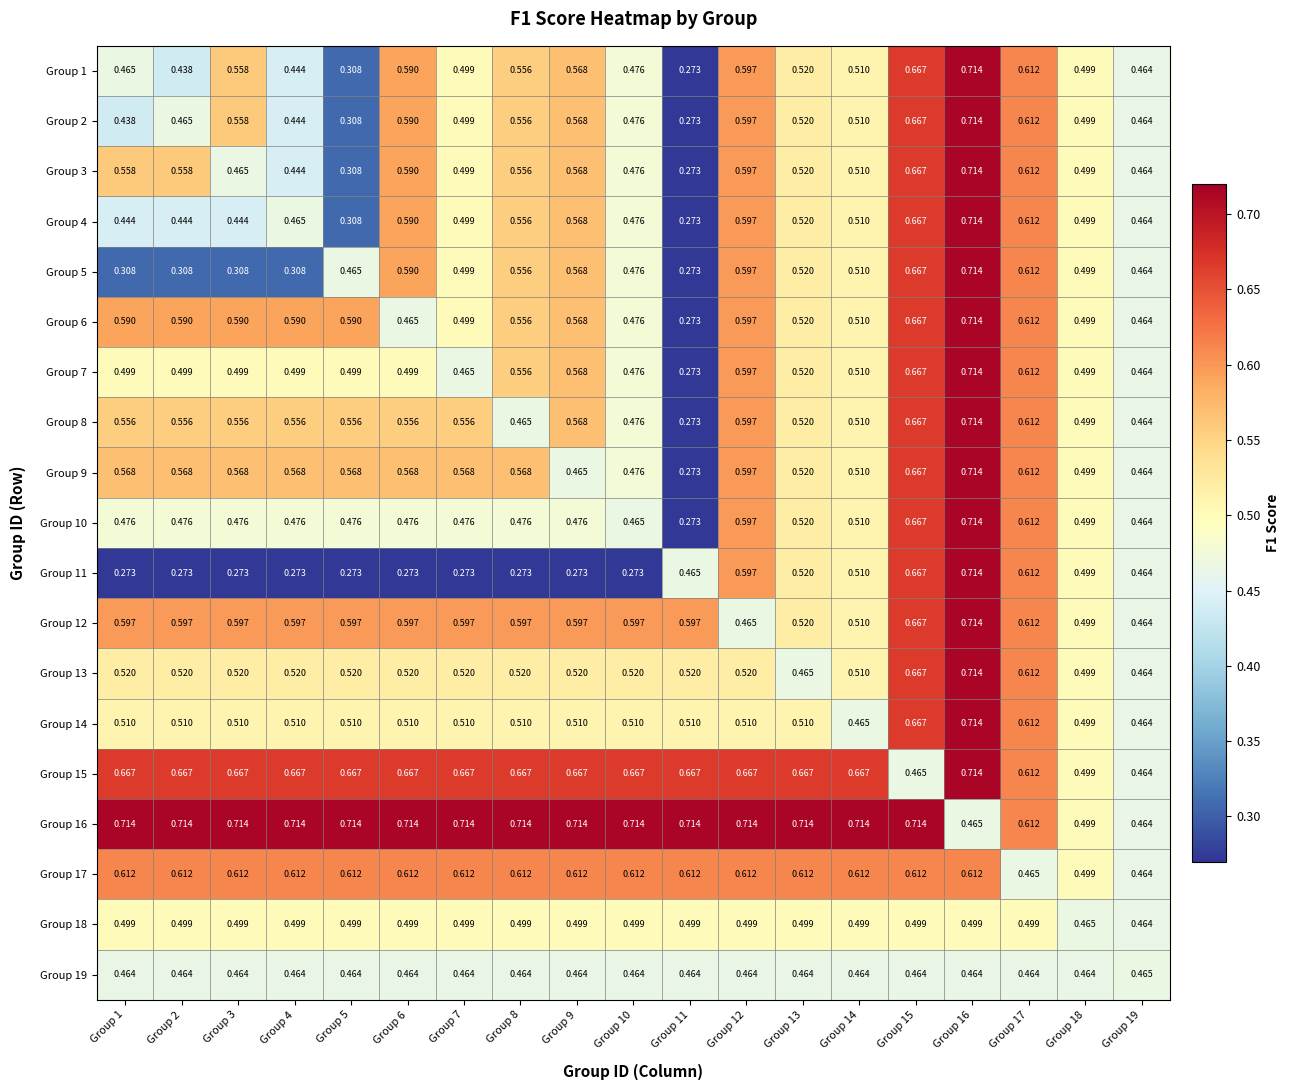

Is the value of Group 13 at Group 15 greater than the value of Group 16 at Group 4?

No